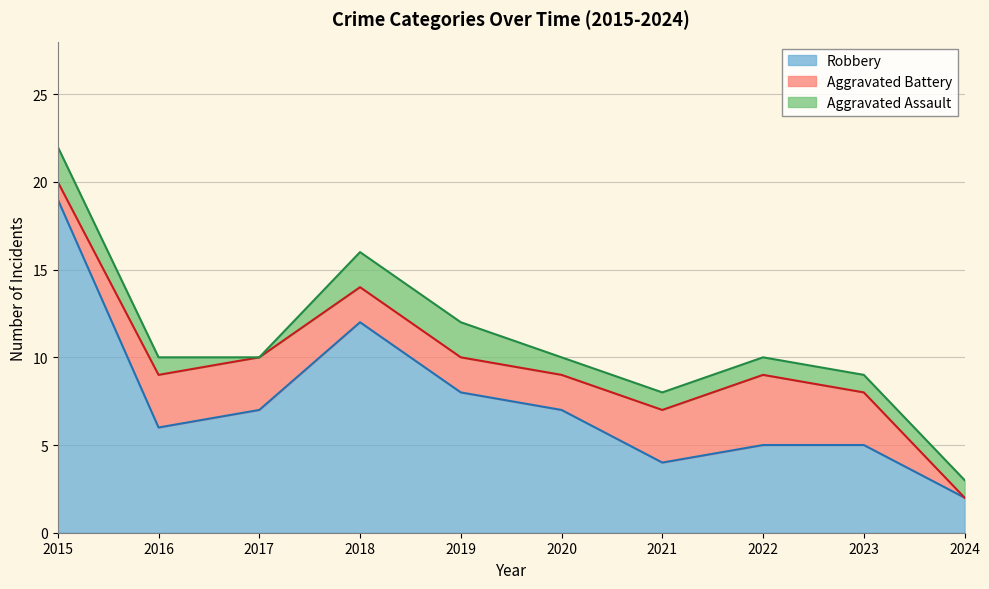

Which series changed the most between 2020 and 2023?

Robbery